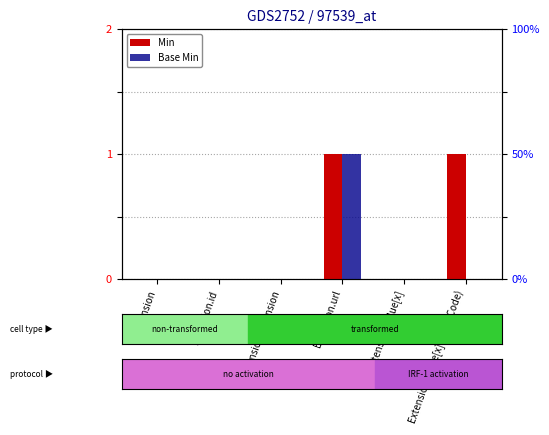

How many values in the Min series exceed 0?

2